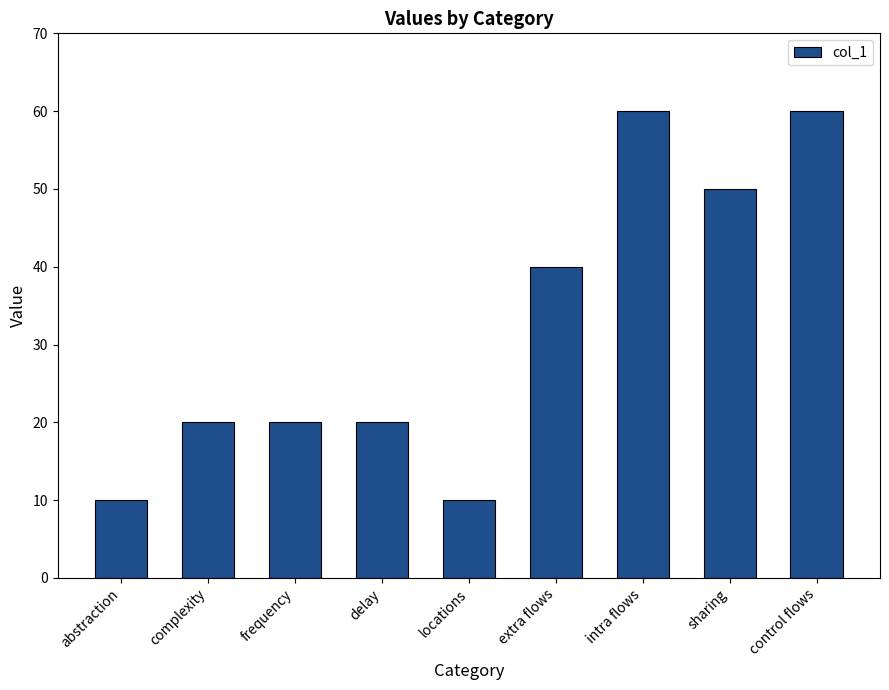

What is the smallest value displayed?

10